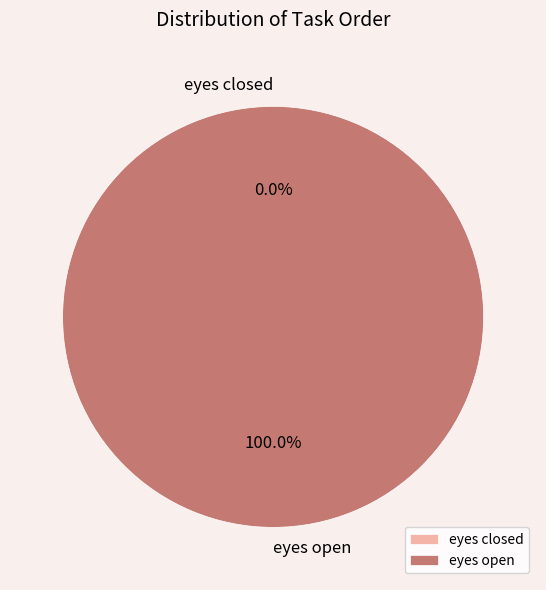

The eyes closed slice represents 8% of the pie. True or false?

False